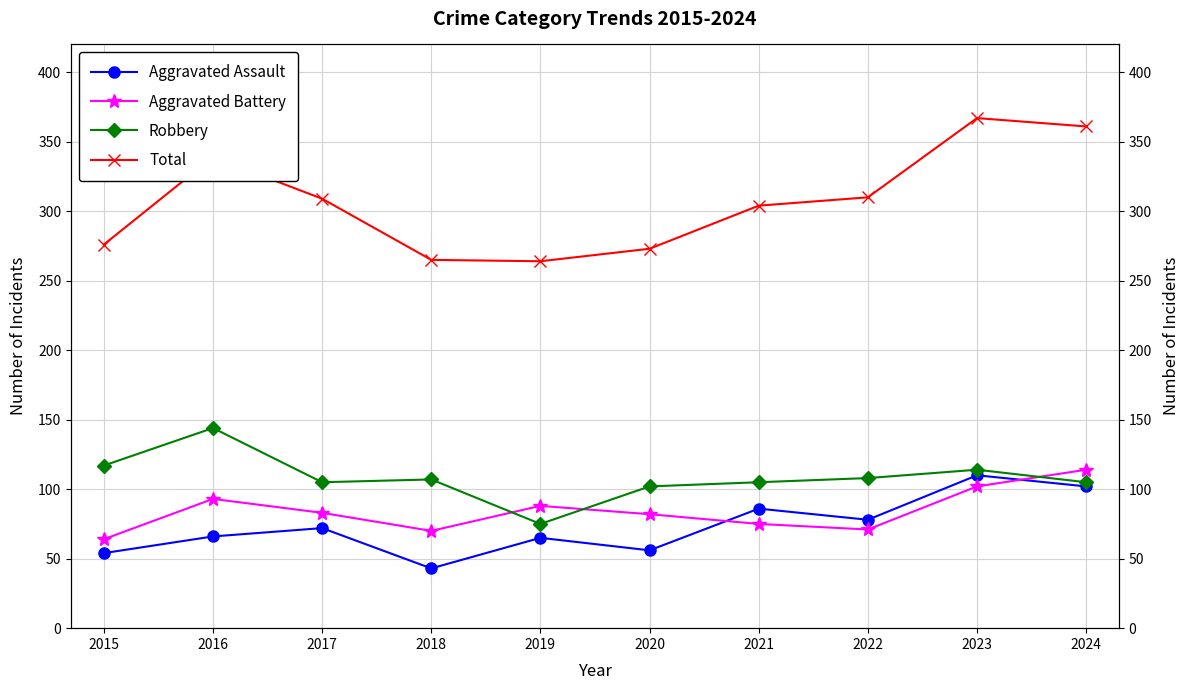

How many lines are shown in the chart?

4